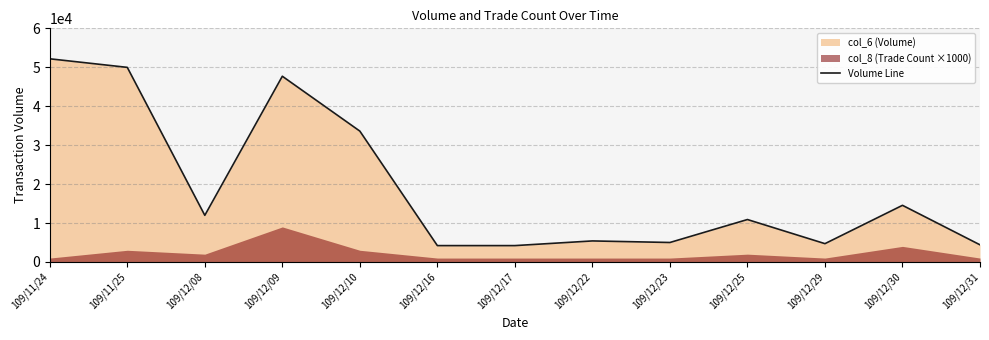

What is the difference between the values at 109/11/25 and 109/12/08?

38020